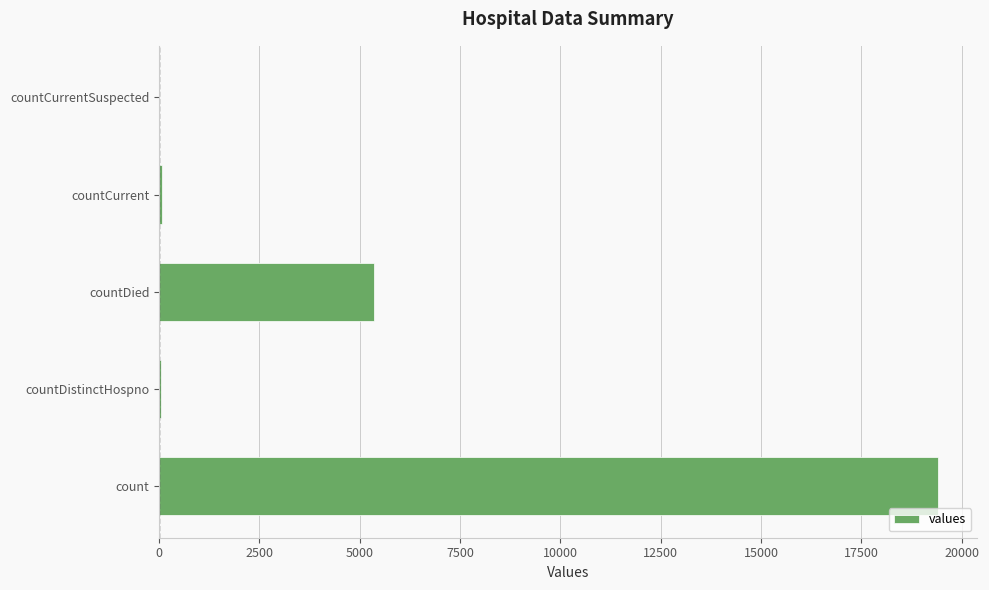

Between countDied and count, which is larger?

count